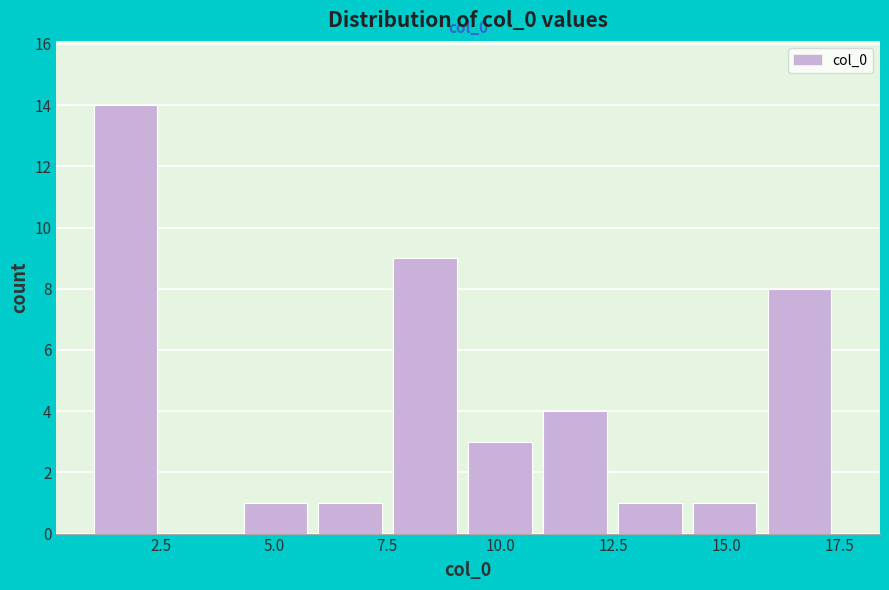

Read against the x-axis, roughly where is the centre of the tallest bar?

1.5